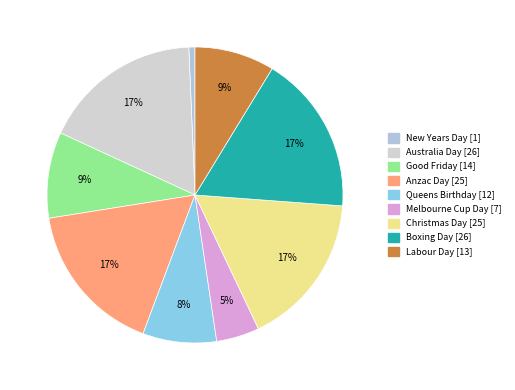

To the nearest percent, what is the difference between the largest and smallest slice percentages?

17%